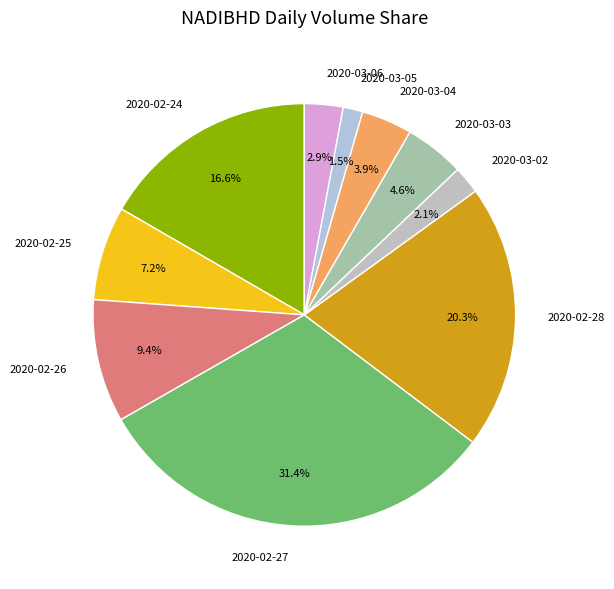

To the nearest percent, what is the difference between the 2020-02-27 and 2020-02-26 slice percentages?

22%